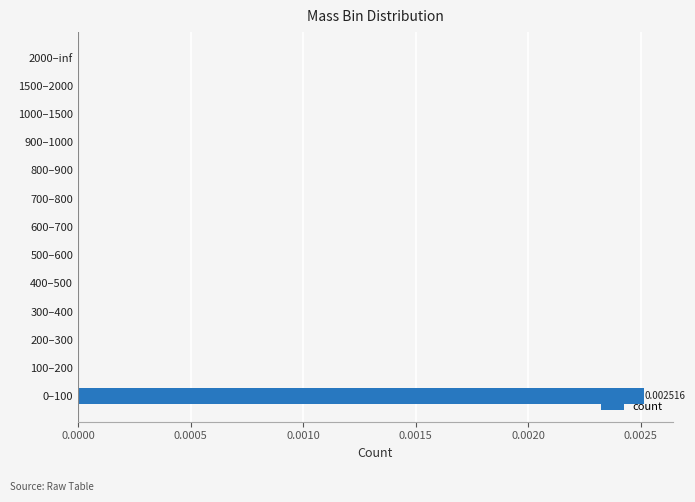

How many series are shown in this chart?

1